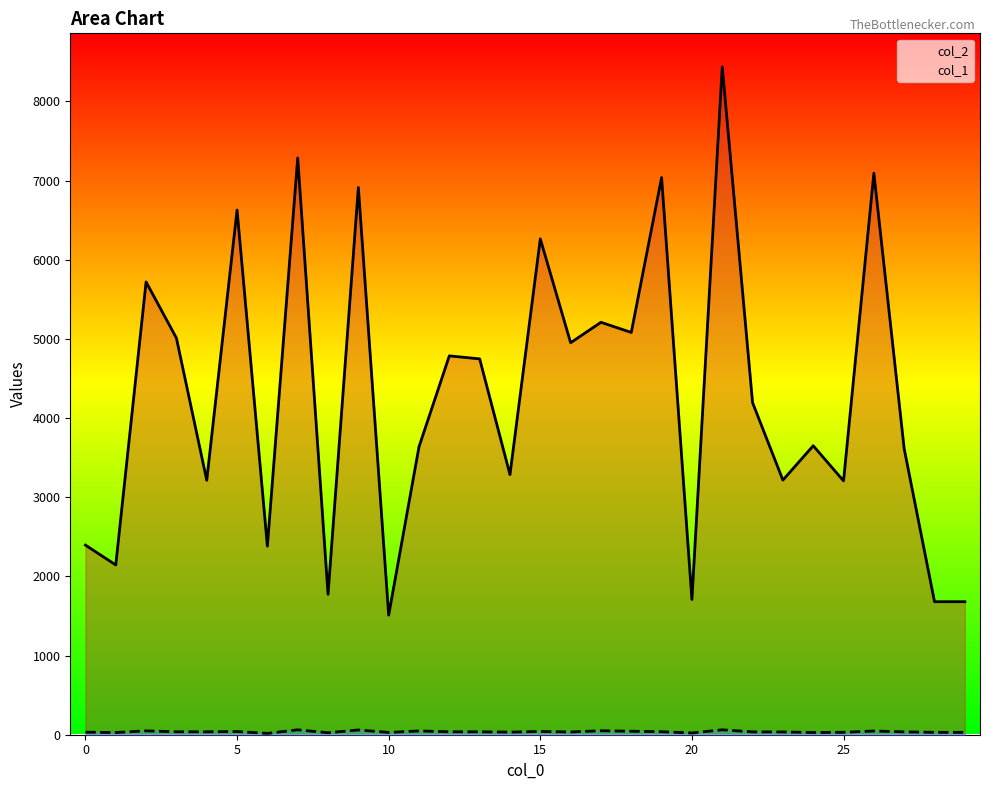

The col_1 series shows 38 at 19. True or false?

True